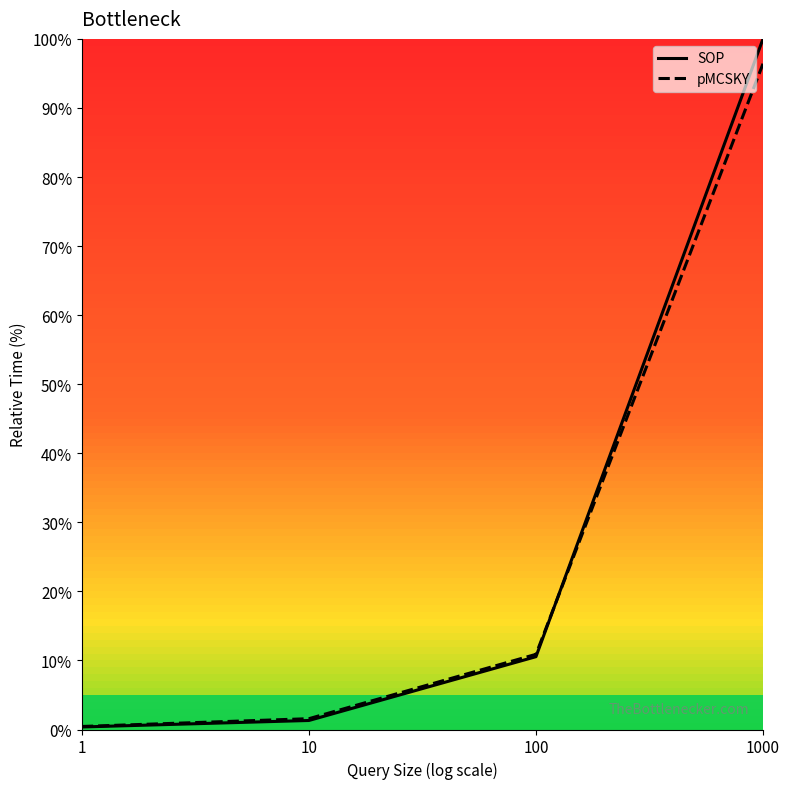

Reading right to left, what are all the values shown in this chart?

SOP: 1000=100.0	100=10.5	10=1.3	1=0.4
pMCSKY: 1000=96.4	100=10.9	10=1.6	1=0.4